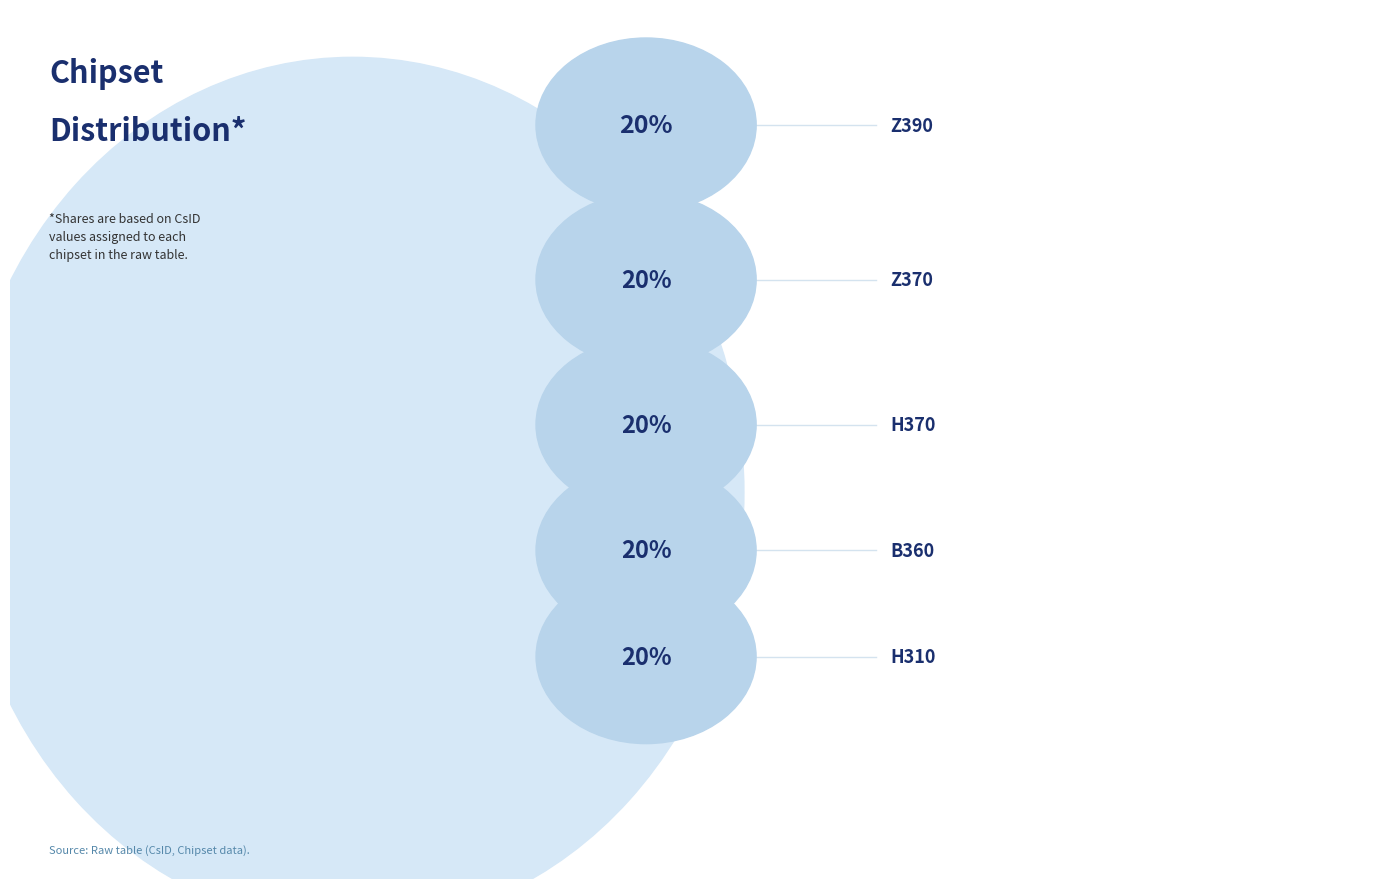

What is the total percentage of H370 and Z370?

40.0%